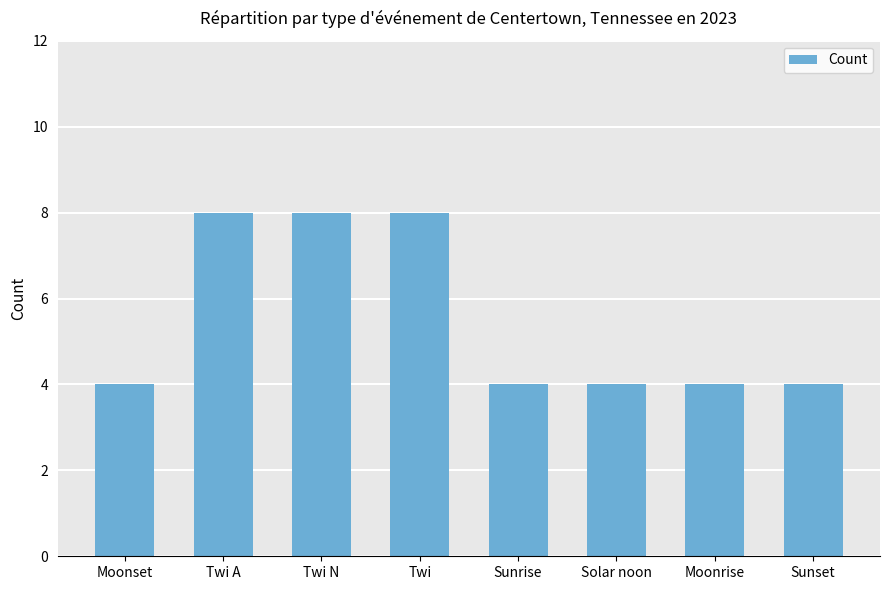

Is it true that the value at Solar noon is 2?

False